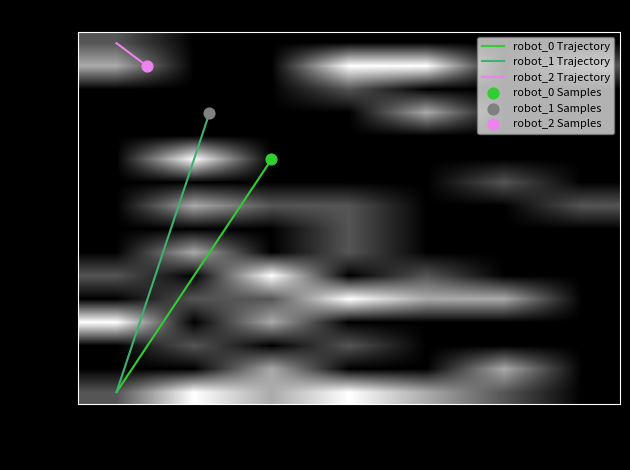

What is the maximum value shown in the chart?

5